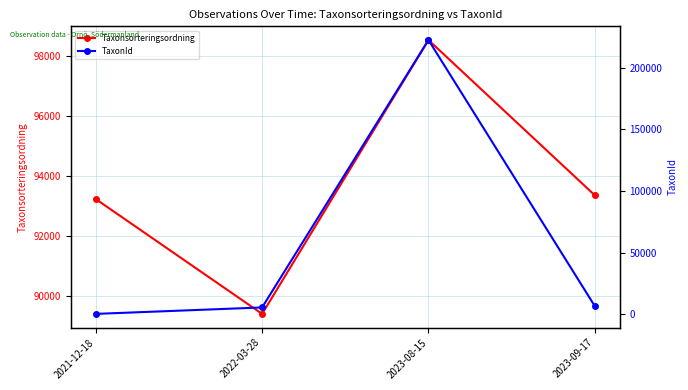

What is the difference between the maximum and second lowest values in the TaxonId series?

217056